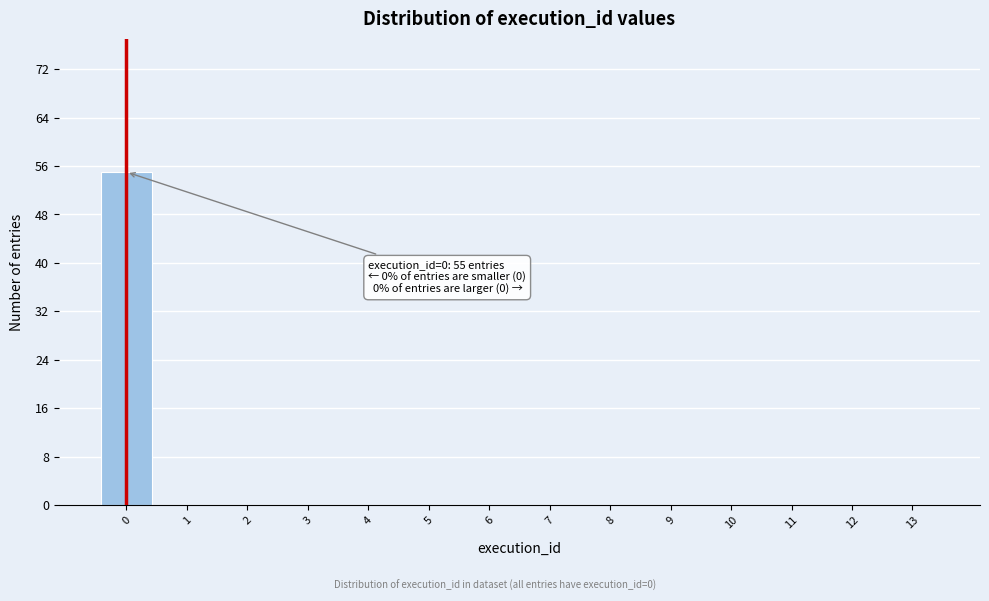

Which range on the x-axis has the tallest bar?

-0.5 to 0.5